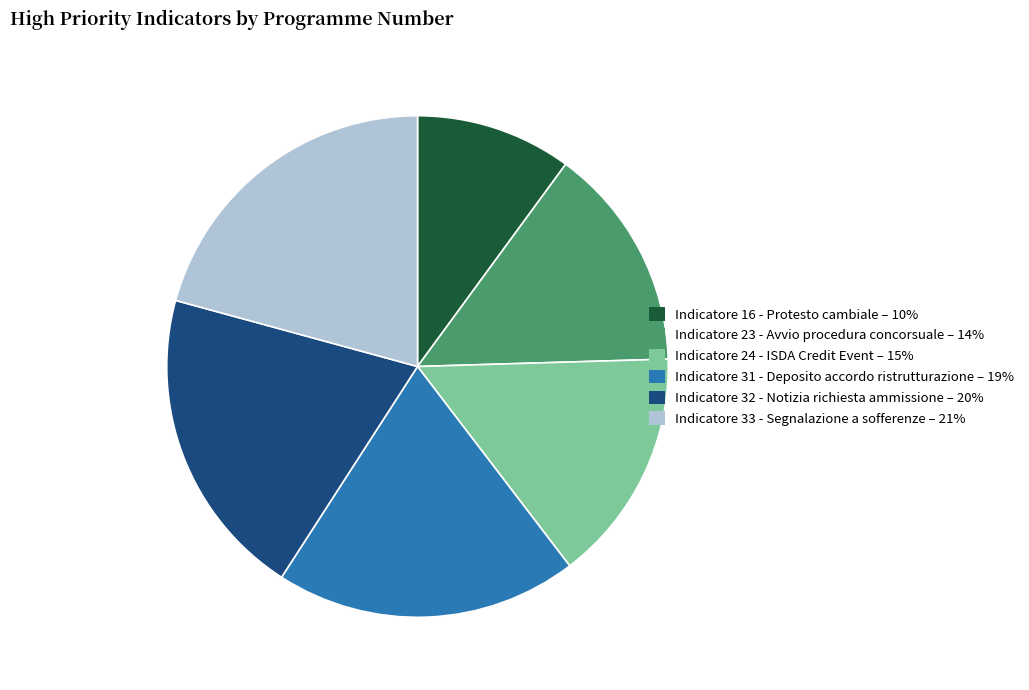

Is it true that Indicatore 31 - Deposito accordo ristrutturazione – 19% is 27% of the pie?

False